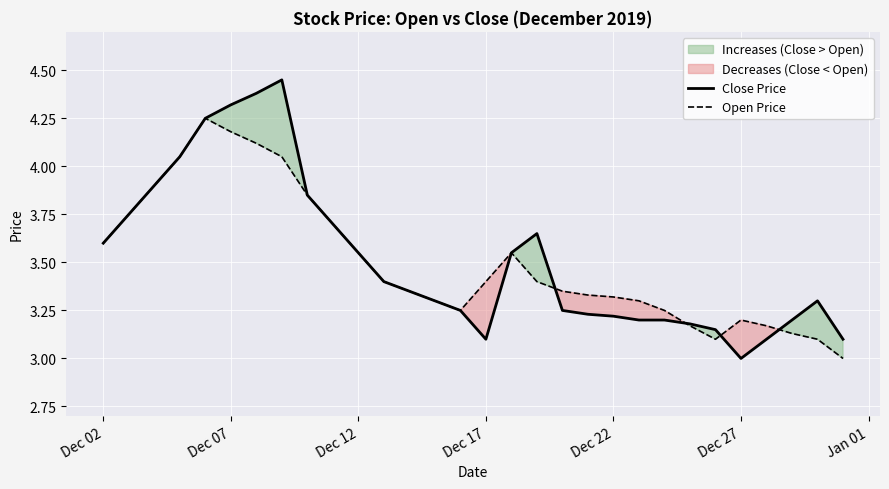

Is it true that Open Price equals 3.2 at Dec 27?

True